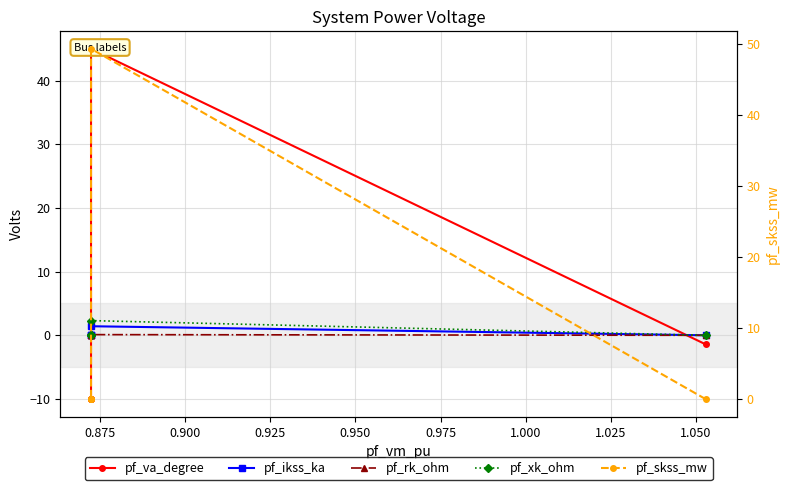

Reading right to left, what are all the values shown in this chart?

pf_va_degree: -10.1	-10.1	-10.1	45.0	-1.4
pf_ikss_ka: 0.0	0.0	0.0	1.4	0.0
pf_rk_ohm: 0.0	0.0	0.0	0.1	0.0
pf_xk_ohm: 0.0	0.0	0.0	2.3	0.0
pf_skss_mw: 0.0	0.0	0.0	49.3	0.0